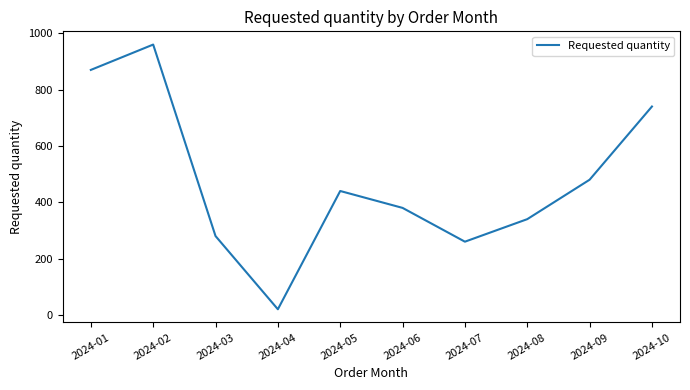

Where does the data first go above 440?

2024-01